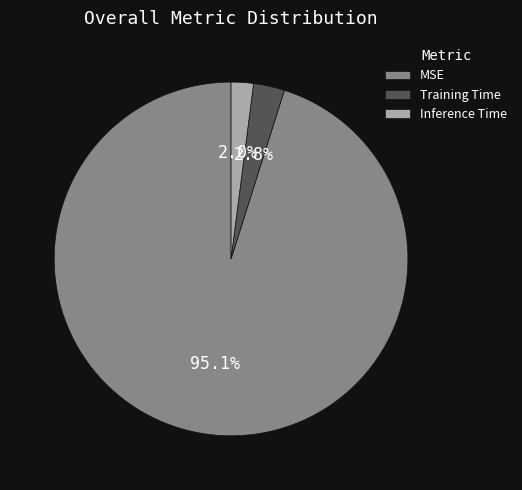

Which has a higher value, MSE or Inference Time?

MSE